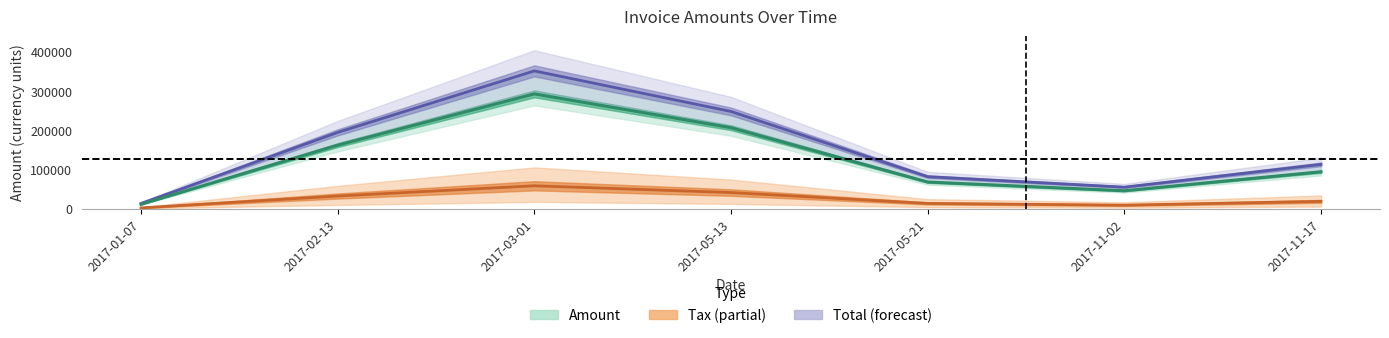

The value at 2017-05-21 is 111379. True or false?

False